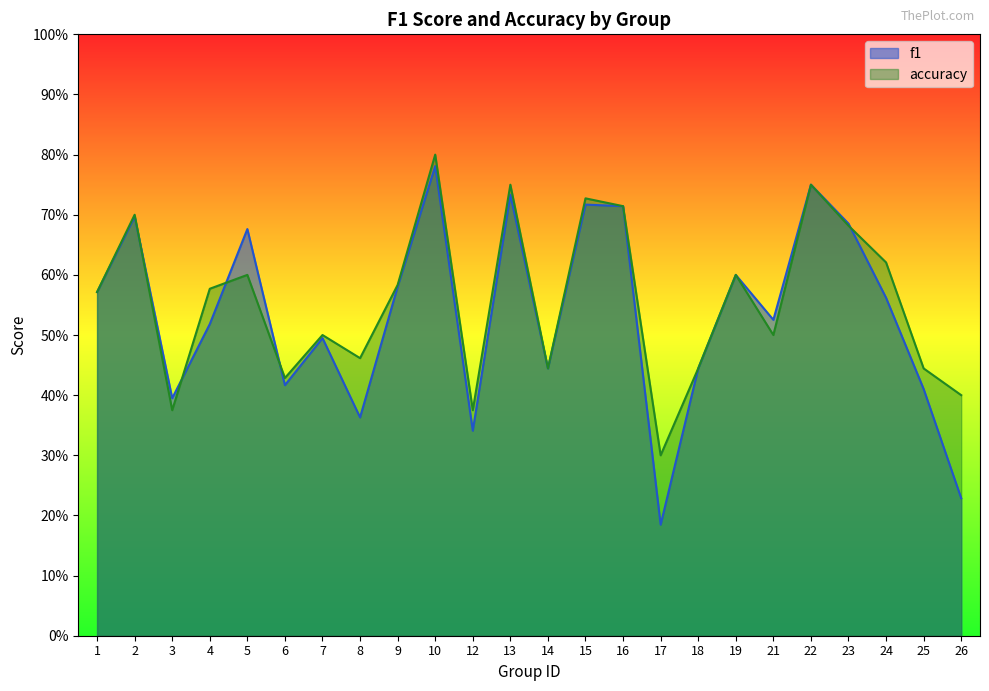

Which series changed the most between 16 and 26?

f1